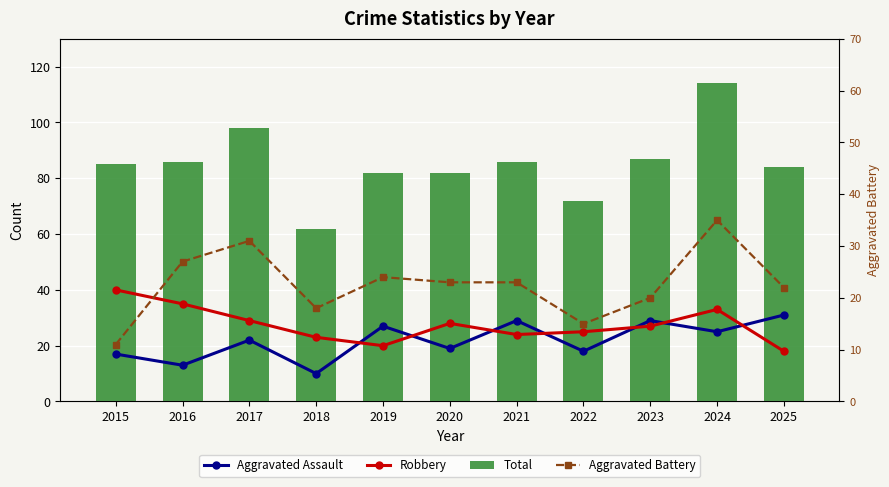

What is the value of the Total bar at the 8th from the left?

72